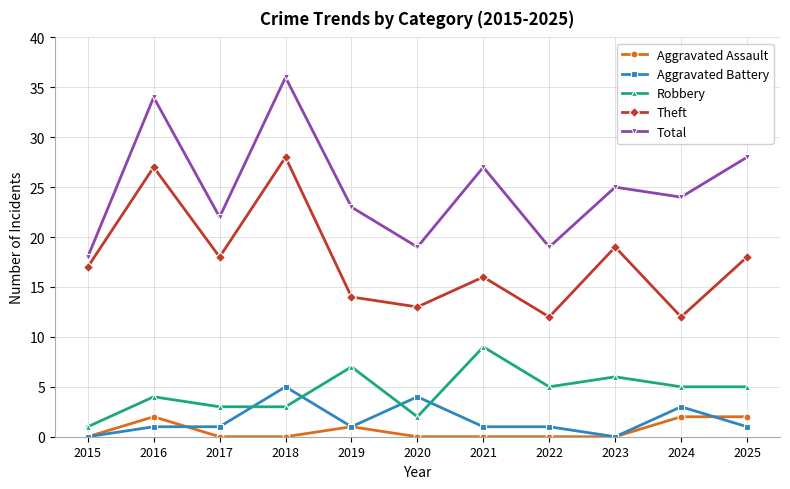

What is the difference between the maximum and minimum values in the Aggravated Battery series?

5